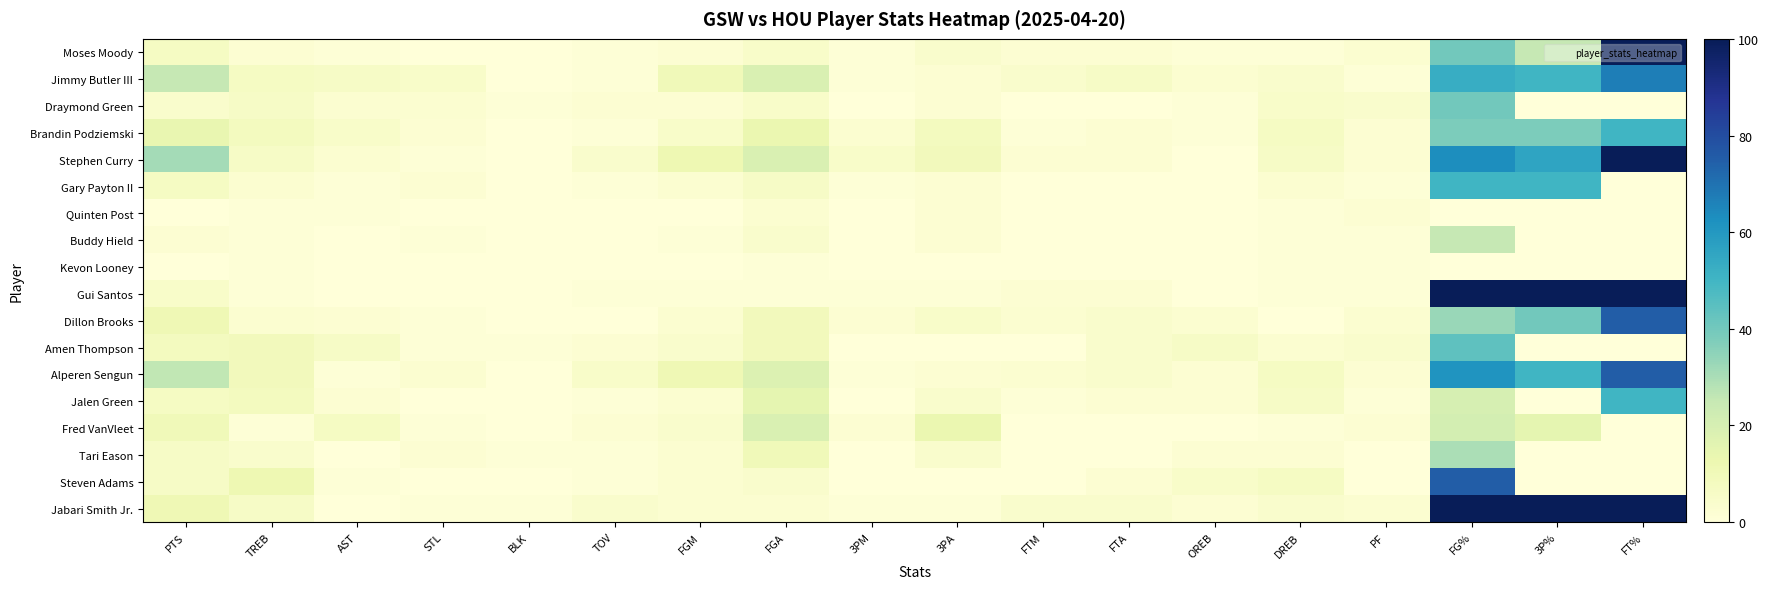

Reading right to left, what are all the values shown in this chart?

Moses Moody: FT%=100	3P%=25	FG%=40	PF=3	DREB=1	OREB=1	FTA=2	FTM=2	3PA=4	3PM=1	FGA=5	FGM=2	TOV=1	BLK=0	STL=0	AST=1	TREB=2	PTS=7
Jimmy Butler III: FT%=67	3P%=50	FG%=53	PF=1	DREB=4	OREB=3	FTA=6	FTM=4	3PA=2	3PM=1	FGA=19	FGM=10	TOV=1	BLK=0	STL=5	AST=6	TREB=7	PTS=25
Draymond Green: FT%=0	3P%=0	FG%=40	PF=4	DREB=5	OREB=1	FTA=0	FTM=0	3PA=2	3PM=0	FGA=5	FGM=2	TOV=2	BLK=1	STL=3	AST=3	TREB=6	PTS=4
Brandin Podziemski: FT%=50	3P%=38	FG%=38	PF=2	DREB=7	OREB=1	FTA=2	FTM=1	3PA=8	3PM=3	FGA=13	FGM=5	TOV=1	BLK=0	STL=2	AST=5	TREB=8	PTS=14
Stephen Curry: FT%=100	3P%=56	FG%=63	PF=2	DREB=6	OREB=0	FTA=2	FTM=2	3PA=9	3PM=5	FGA=19	FGM=12	TOV=4	BLK=0	STL=1	AST=3	TREB=6	PTS=31
Gary Payton II: FT%=0	3P%=50	FG%=50	PF=1	DREB=3	OREB=0	FTA=0	FTM=0	3PA=2	3PM=1	FGA=6	FGM=3	TOV=1	BLK=0	STL=2	AST=1	TREB=3	PTS=7
Quinten Post: FT%=0	3P%=0	FG%=0	PF=2	DREB=1	OREB=0	FTA=0	FTM=0	3PA=2	3PM=0	FGA=3	FGM=0	TOV=0	BLK=0	STL=0	AST=1	TREB=1	PTS=0
Buddy Hield: FT%=0	3P%=0	FG%=25	PF=1	DREB=1	OREB=0	FTA=0	FTM=0	3PA=2	3PM=0	FGA=4	FGM=1	TOV=0	BLK=0	STL=1	AST=0	TREB=1	PTS=2
Kevon Looney: FT%=0	3P%=0	FG%=0	PF=1	DREB=1	OREB=0	FTA=0	FTM=0	3PA=0	3PM=0	FGA=1	FGM=0	TOV=0	BLK=0	STL=0	AST=0	TREB=1	PTS=0
Gui Santos: FT%=100	3P%=100	FG%=100	PF=1	DREB=1	OREB=0	FTA=2	FTM=2	3PA=1	3PM=1	FGA=1	FGM=1	TOV=1	BLK=0	STL=0	AST=0	TREB=1	PTS=5
Dillon Brooks: FT%=75	3P%=40	FG%=33	PF=3	DREB=0	OREB=3	FTA=4	FTM=3	3PA=5	3PM=2	FGA=9	FGM=3	TOV=0	BLK=0	STL=1	AST=2	TREB=3	PTS=11
Amen Thompson: FT%=0	3P%=0	FG%=44	PF=4	DREB=3	OREB=6	FTA=4	FTM=0	3PA=0	3PM=0	FGA=9	FGM=4	TOV=2	BLK=1	STL=1	AST=6	TREB=9	PTS=8
Alperen Sengun: FT%=75	3P%=50	FG%=61	PF=2	DREB=7	OREB=2	FTA=4	FTM=3	3PA=2	3PM=1	FGA=18	FGM=11	TOV=5	BLK=0	STL=3	AST=1	TREB=9	PTS=26
Jalen Green: FT%=50	3P%=0	FG%=20	PF=1	DREB=6	OREB=2	FTA=2	FTM=1	3PA=4	3PM=0	FGA=15	FGM=3	TOV=1	BLK=0	STL=0	AST=2	TREB=8	PTS=7
Fred VanVleet: FT%=0	3P%=15	FG%=21	PF=2	DREB=1	OREB=0	FTA=0	FTM=0	3PA=13	3PM=2	FGA=19	FGM=4	TOV=2	BLK=0	STL=1	AST=7	TREB=1	PTS=10
Tari Eason: FT%=0	3P%=0	FG%=30	PF=0	DREB=2	OREB=2	FTA=0	FTM=0	3PA=4	3PM=0	FGA=10	FGM=3	TOV=1	BLK=1	STL=2	AST=0	TREB=4	PTS=6
Steven Adams: FT%=0	3P%=0	FG%=75	PF=0	DREB=7	OREB=5	FTA=2	FTM=0	3PA=0	3PM=0	FGA=4	FGM=3	TOV=1	BLK=0	STL=0	AST=1	TREB=12	PTS=6
Jabari Smith Jr.: FT%=100	3P%=100	FG%=100	PF=3	DREB=4	OREB=2	FTA=4	FTM=4	3PA=1	3PM=1	FGA=3	FGM=3	TOV=4	BLK=1	STL=1	AST=0	TREB=6	PTS=11